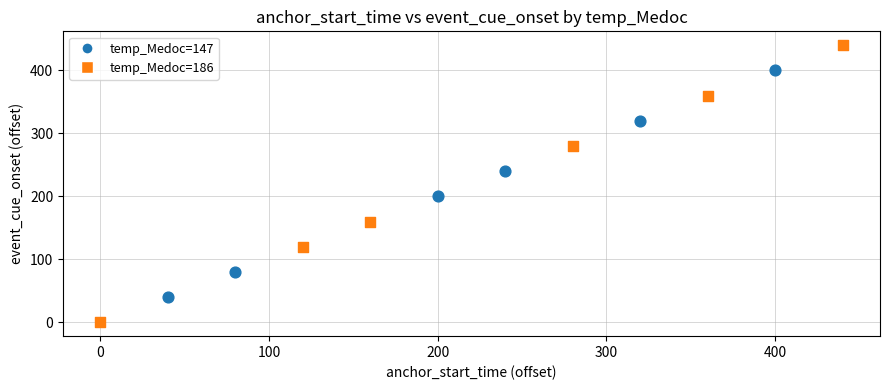

Which series reaches the minimum Y coordinate?

temp_Medoc=186